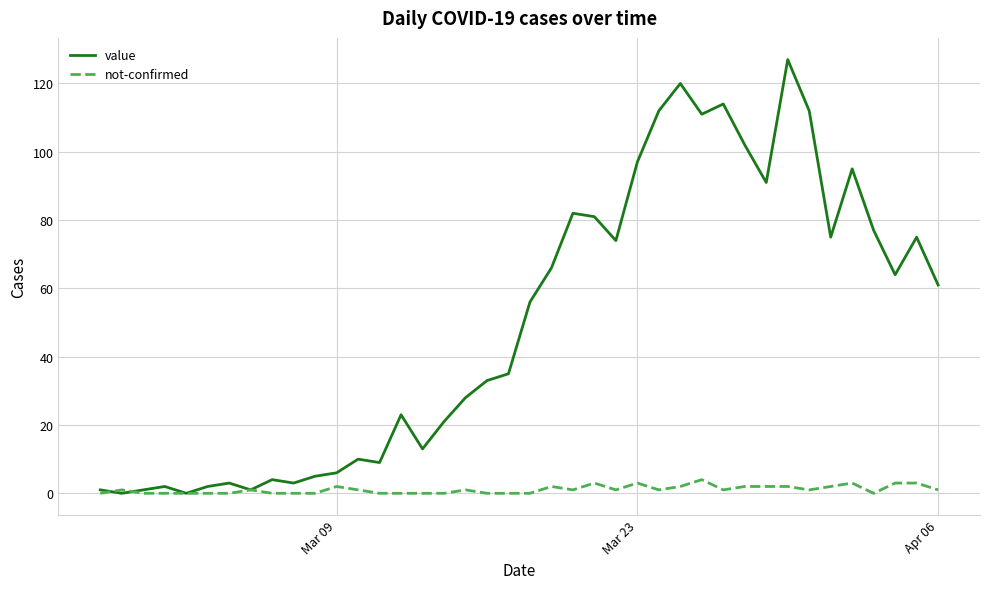

Which series has the largest total across all categories?

value